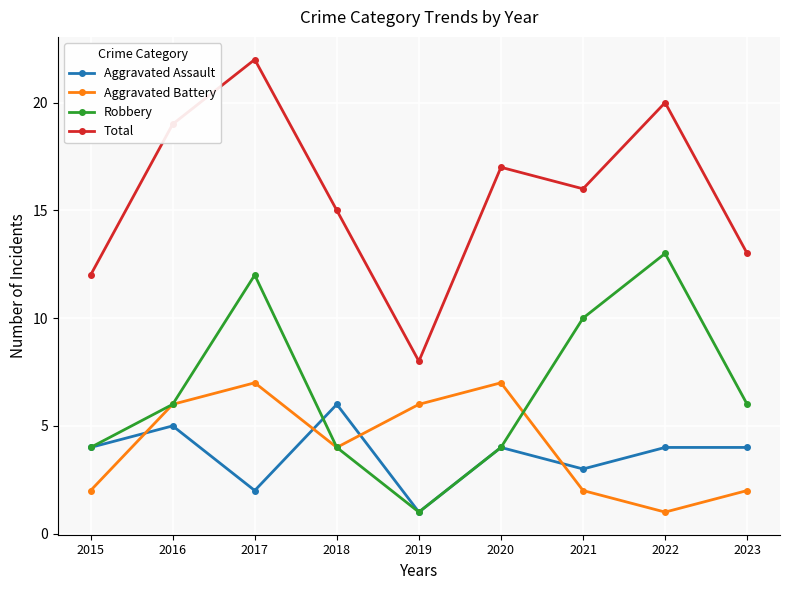

Where does the Aggravated Battery series first go above 4?

2016